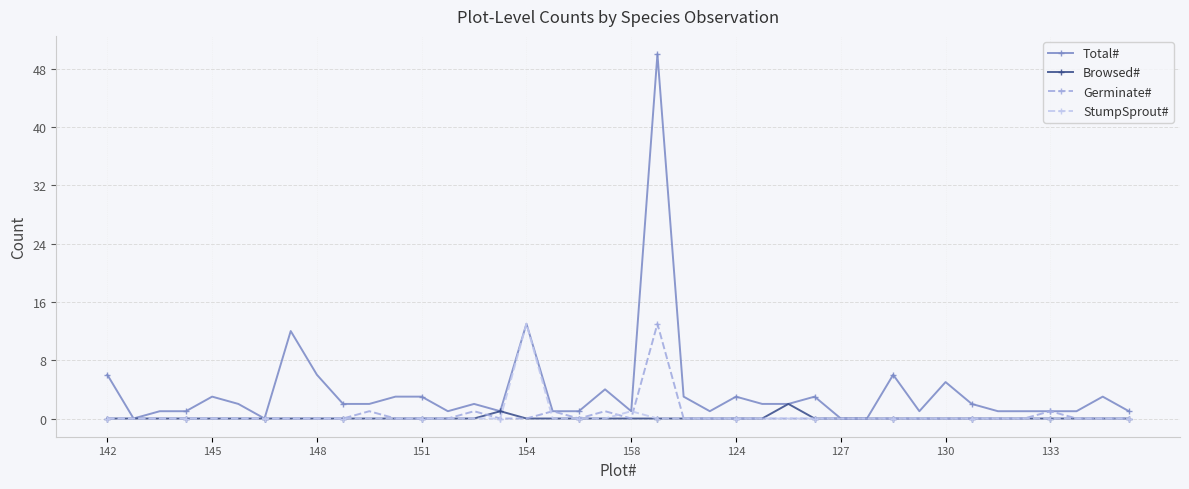

Which series has the largest range (max minus min)?

Total#